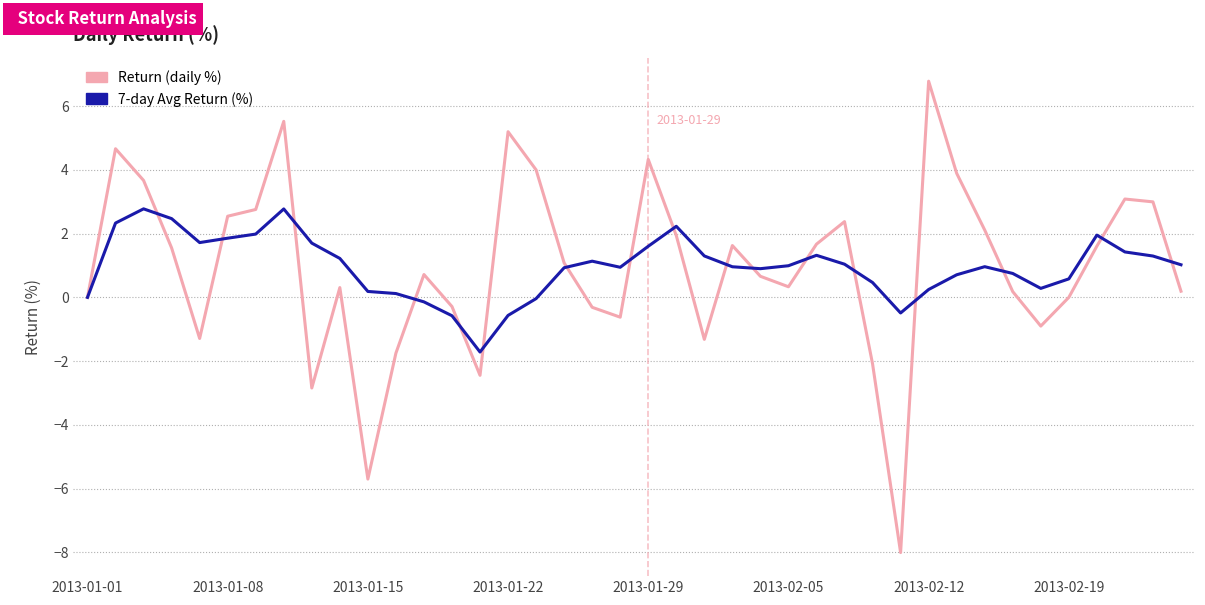

Rank the series by their maximum value, from highest to lowest.

Return (daily %), 7-day Avg Return (%)